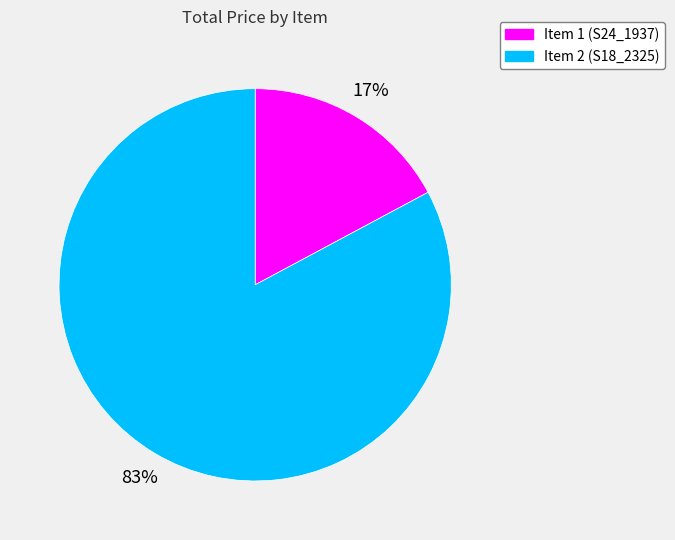

Is it true that Item 1 (S24_1937) is 17% of the pie?

True